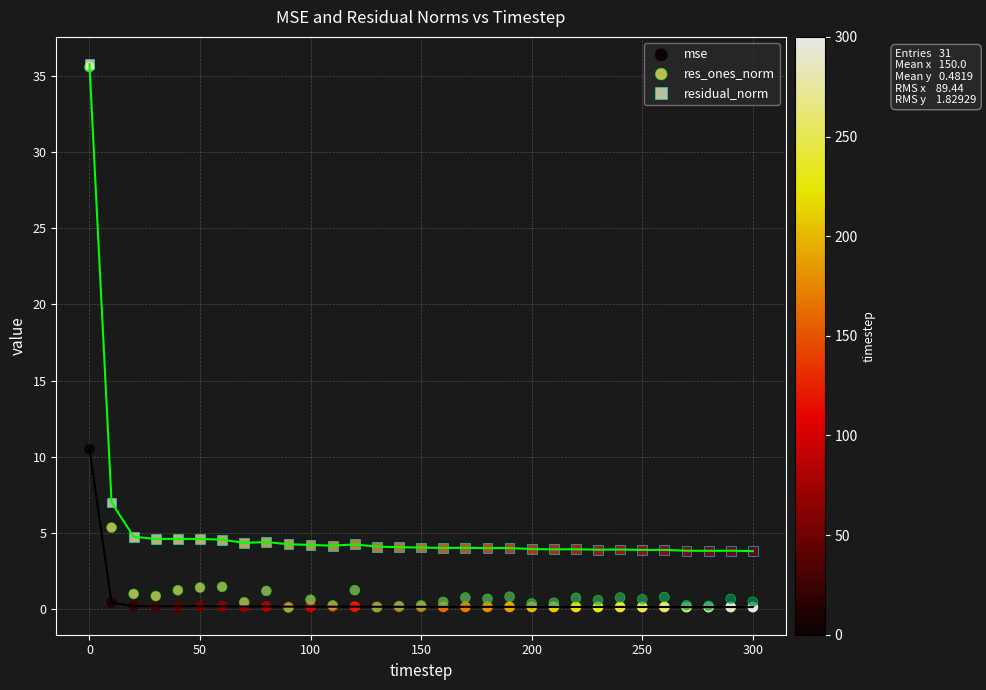

Across all series, what Y value is closest to 17?

10.5